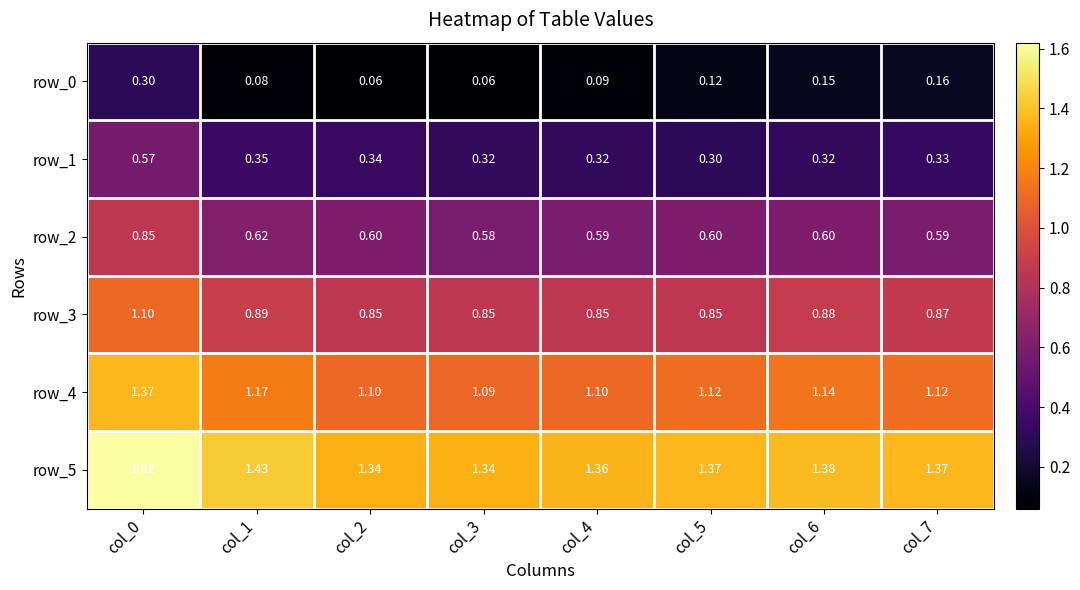

The value of row_4 at col_6 is 1.1. True or false?

True